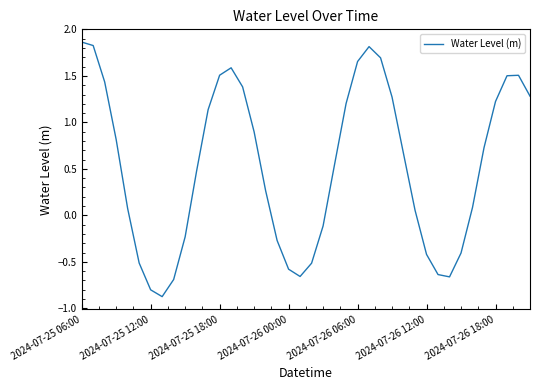

What is the minimum value shown in the chart?

-0.9